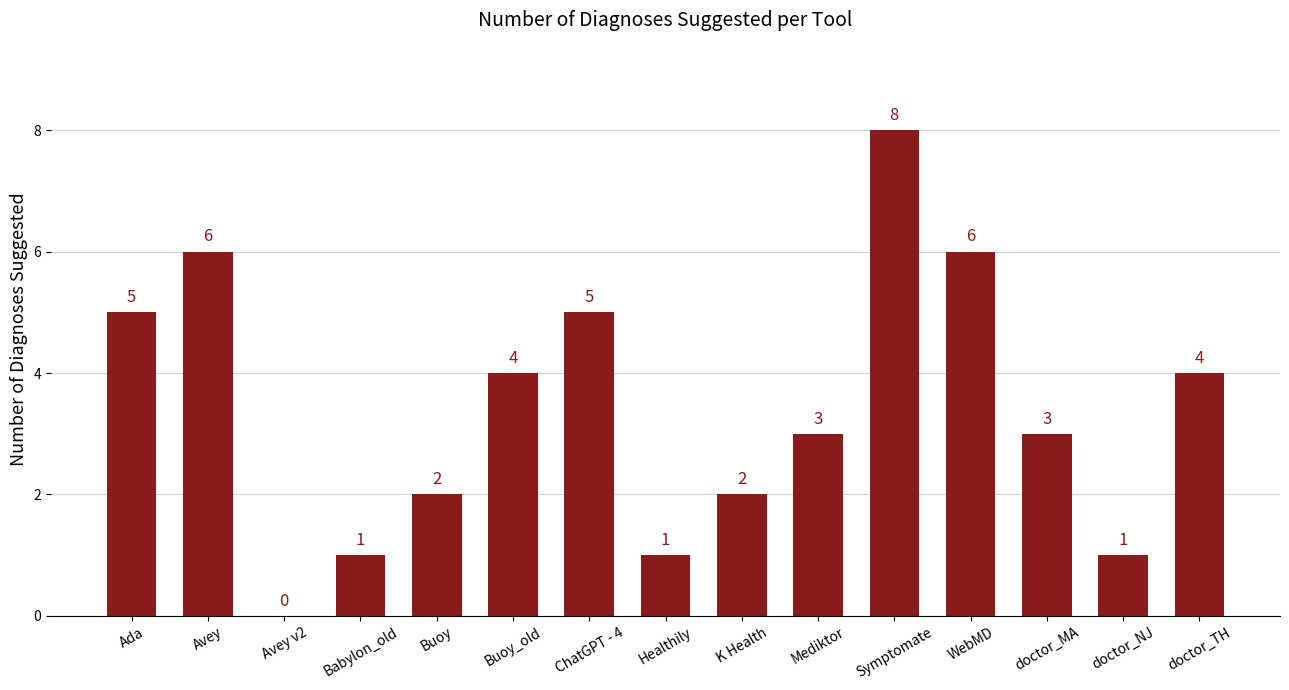

What is the change in value from doctor_NJ to doctor_TH?

+3